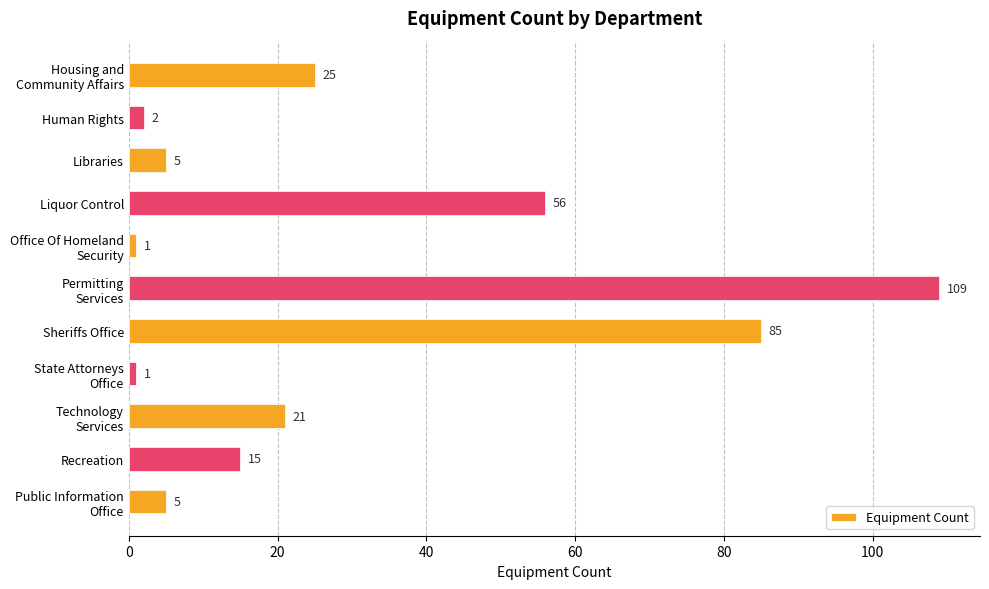

Reading bottom to top, extract all data points from this chart.

5	15	21	1	85	109	1	56	5	2	25